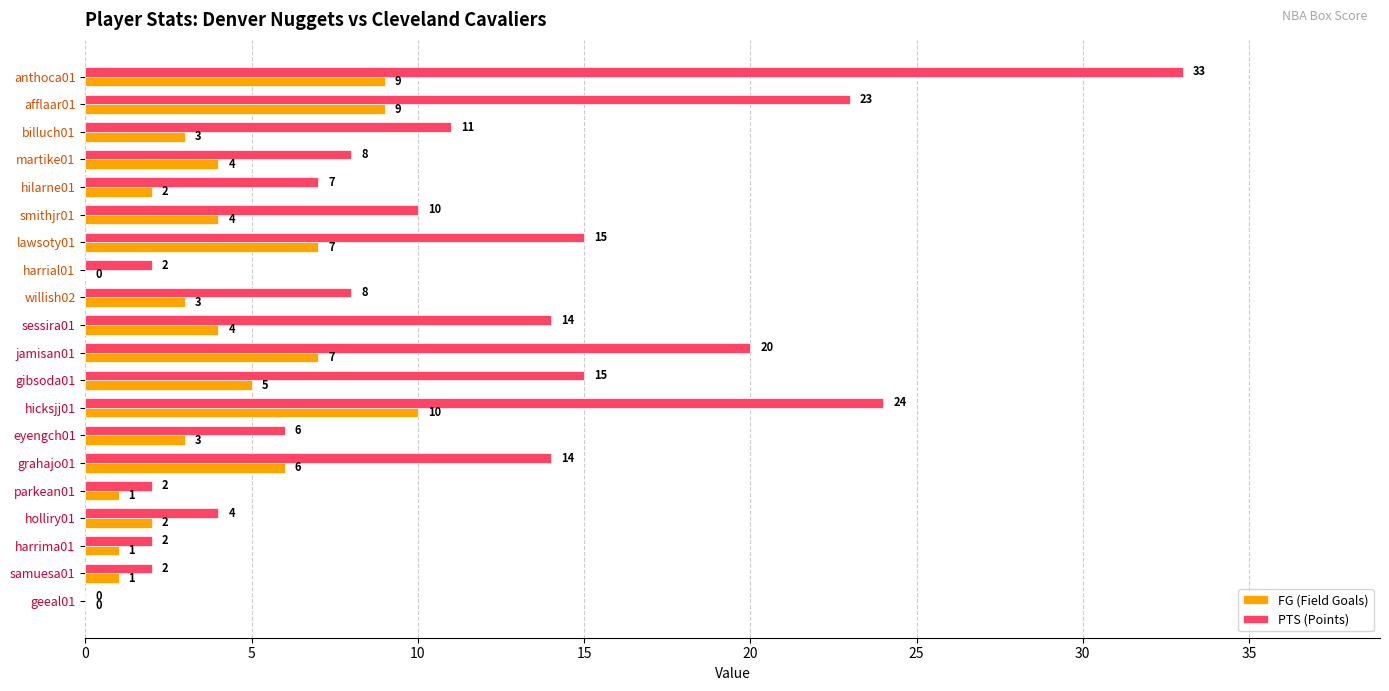

At which category is the sum across all series the highest?

anthoca01